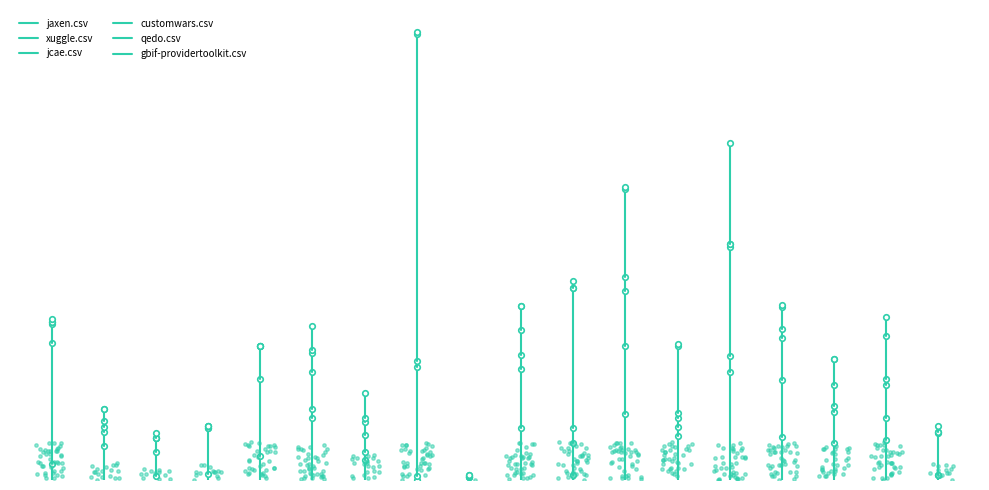

Which series reaches the minimum Y coordinate?

jaxen.csv